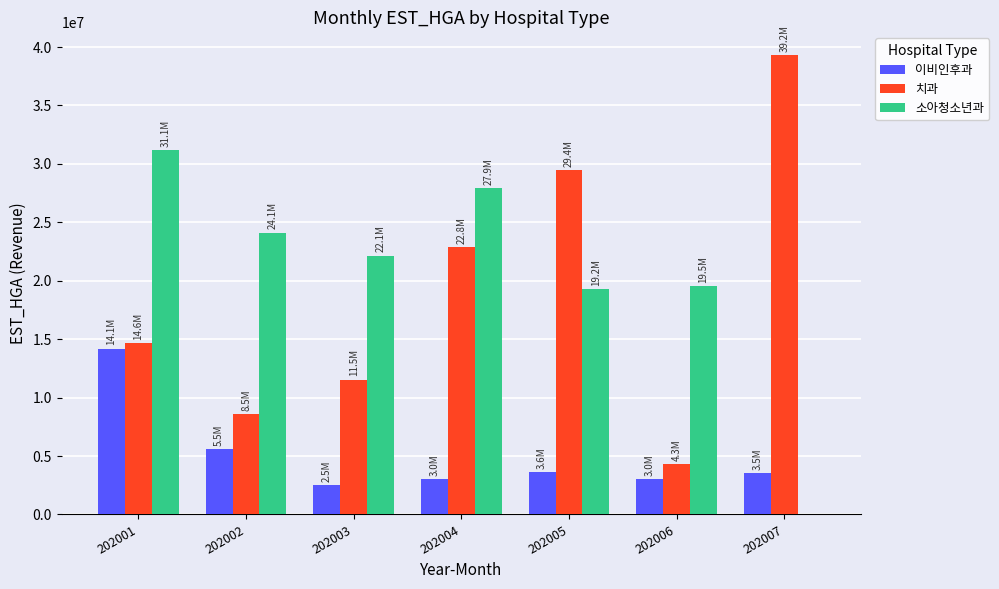

True or false: 치과 has a value of 11518354 at 202003.

True